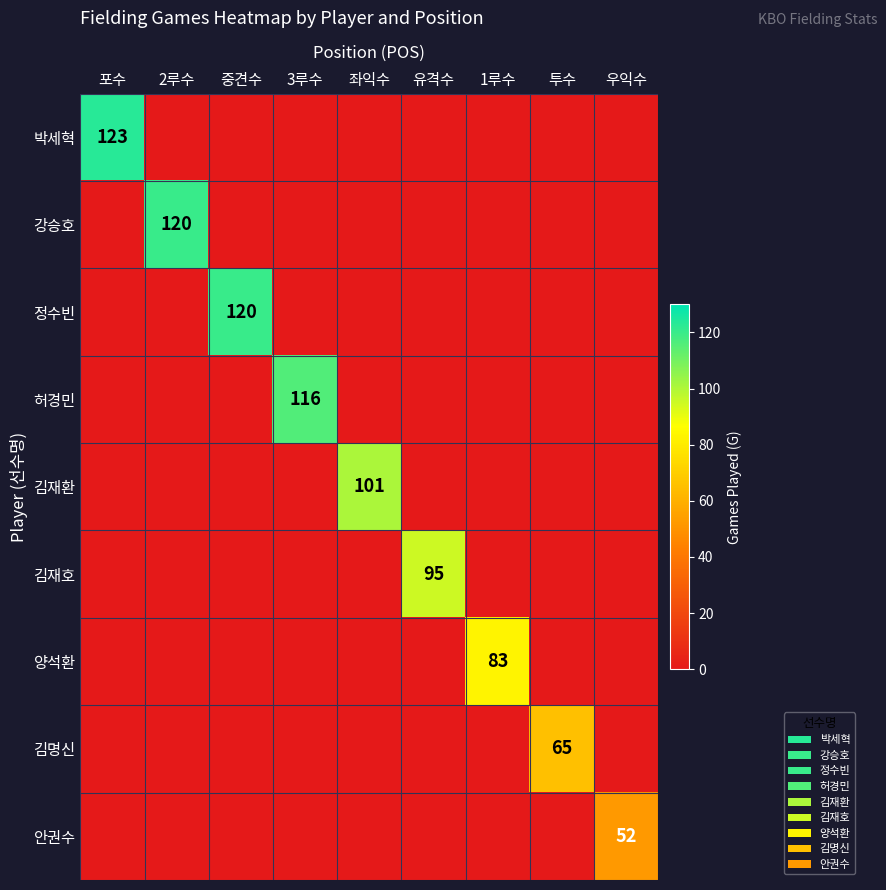

The value of 김재호 at 유격수 is 95. True or false?

True